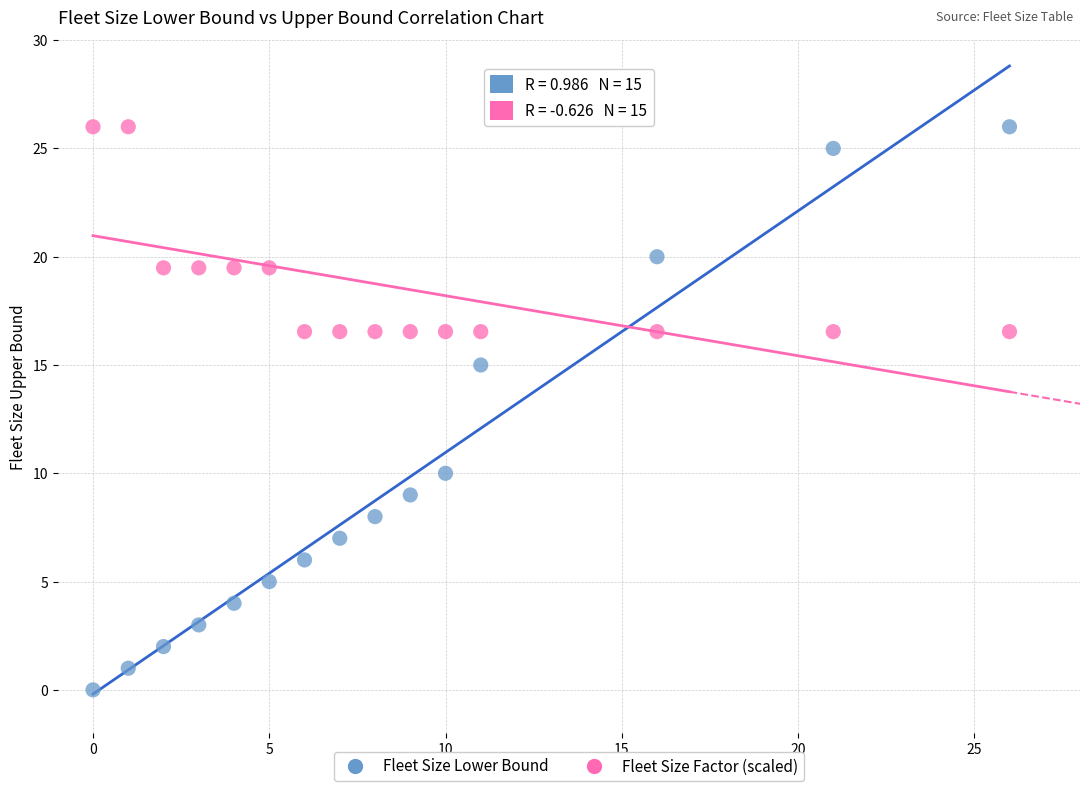

Which series has the widest spread of Y values?

Fleet Size Lower Bound